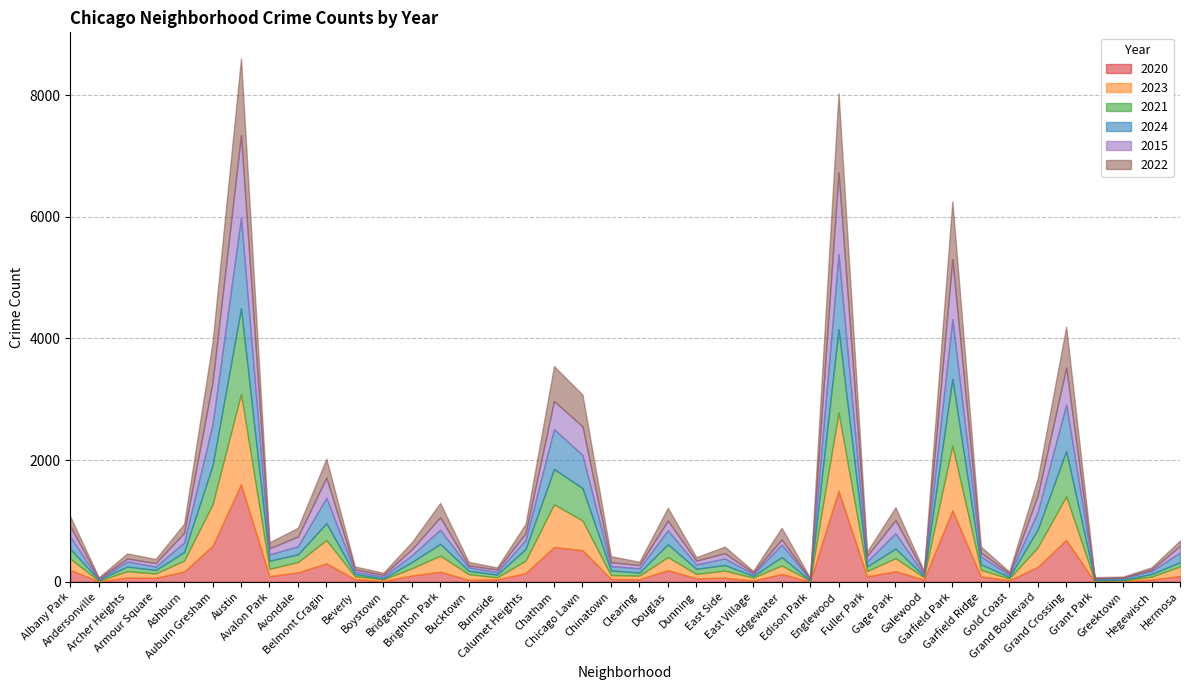

What is the total value across all series at East Side?

578